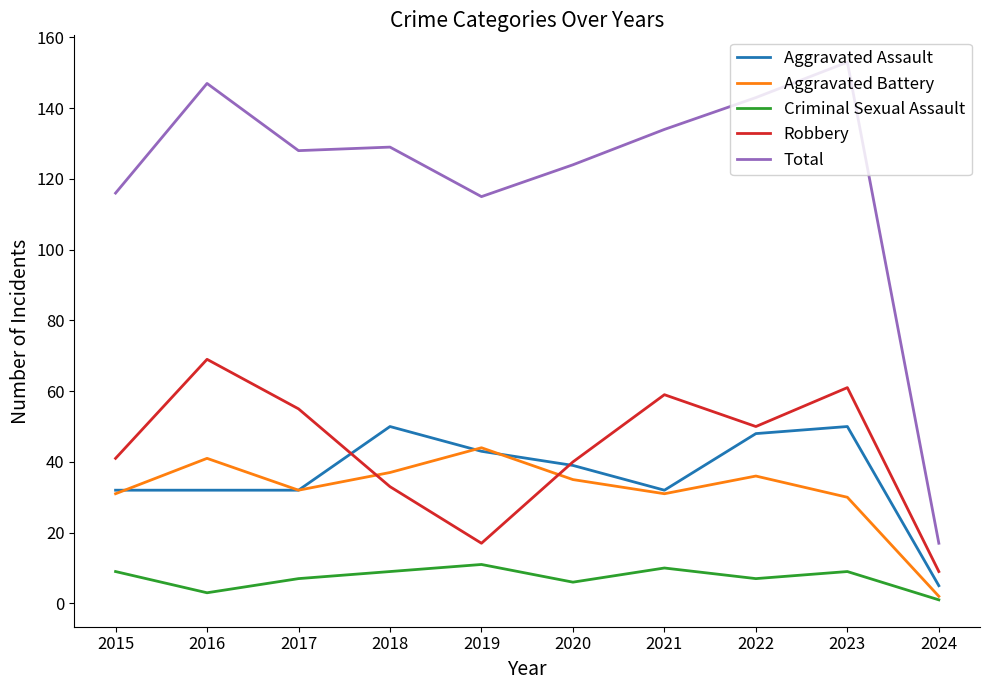

Which series has the largest total across all categories?

Total